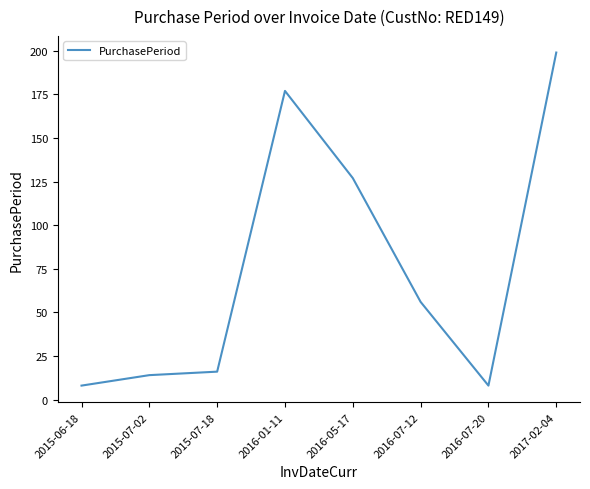

Where is the data nearest to the value 103?

2016-05-17